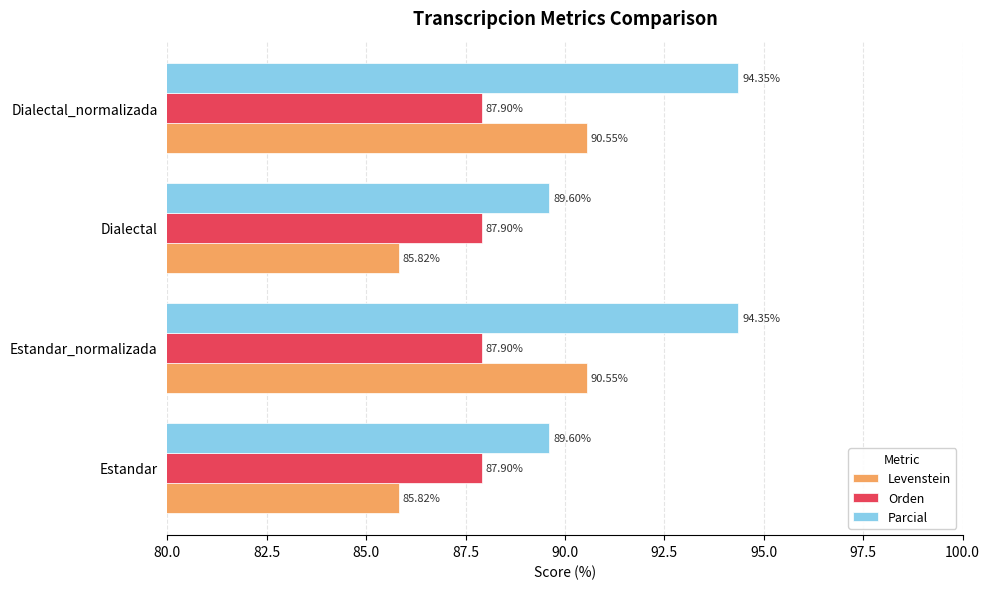

What is the difference between the maximum and minimum values in the Levenstein series?

4.7